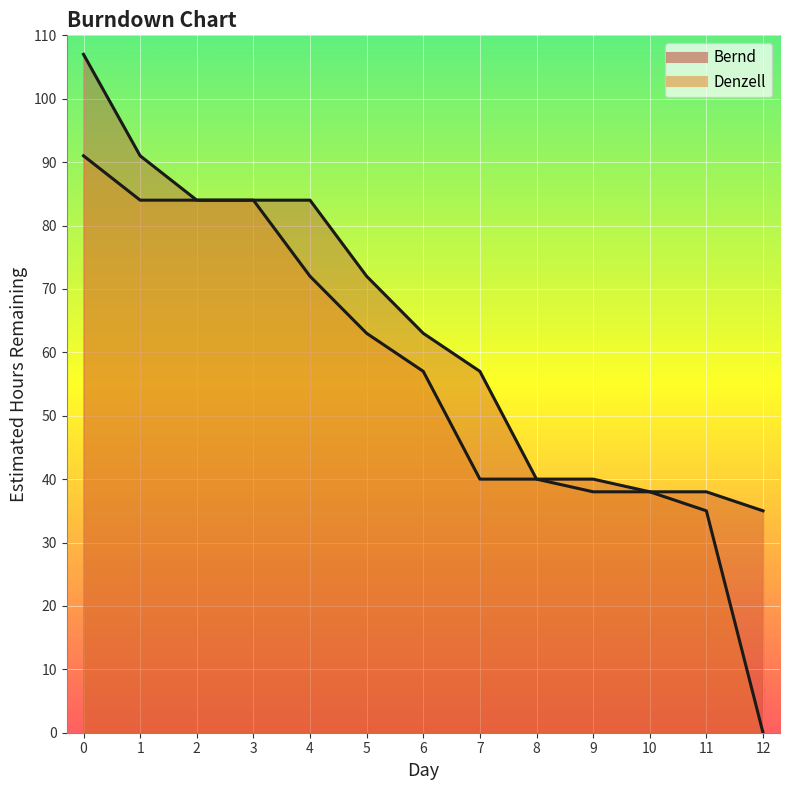

True or false: Denzell line and Bernd line cross at least once.

False